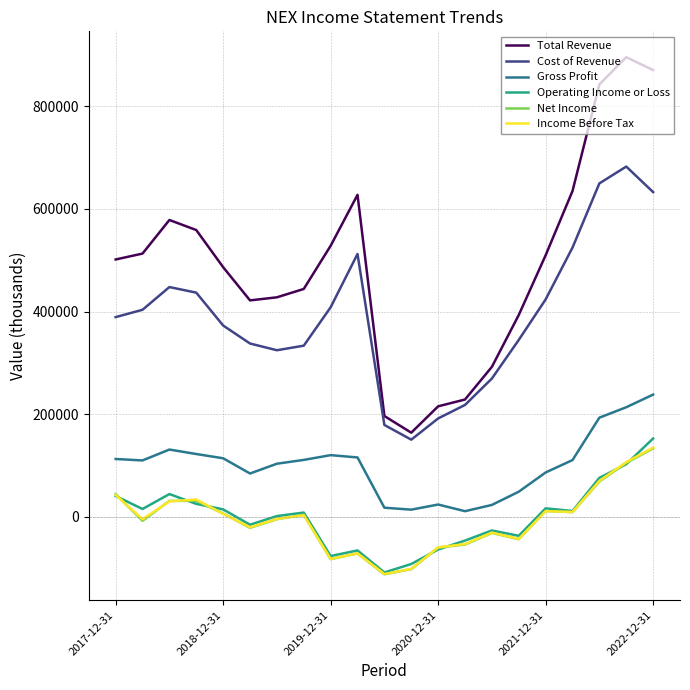

Which series has the largest total across all categories?

Total Revenue